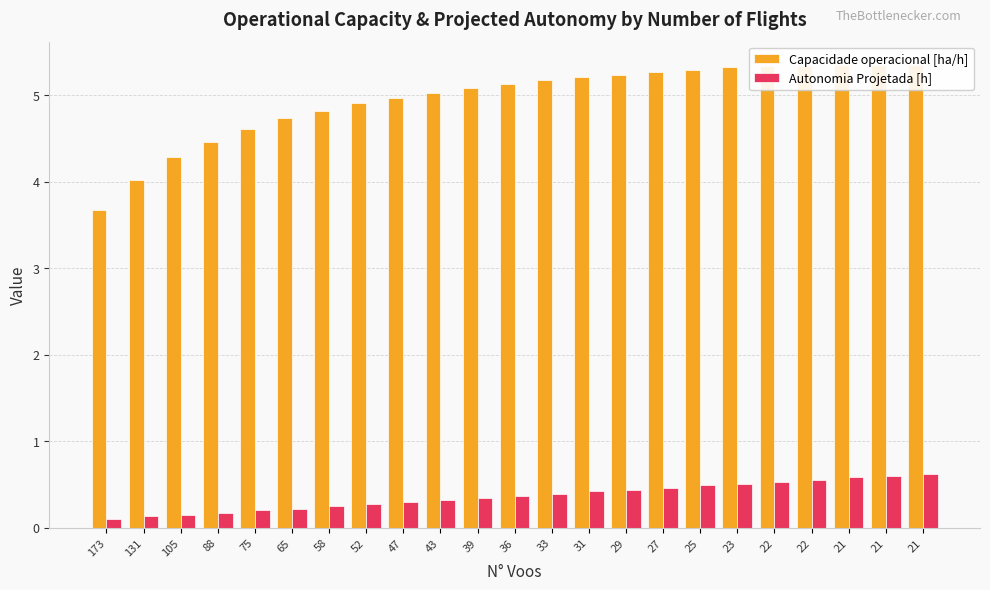

Reading left to right, what are all the values shown in this chart?

Capacidade operacional [ha/h]: 3.7	4.0	4.3	4.5	4.6	4.7	4.8	4.9	5.0	5.0	5.1	5.1	5.2	5.2	5.2	5.3	5.3	5.3	5.3	5.3	5.3	5.3	5.3
Autonomia Projetada [h]: 0.1	0.1	0.1	0.2	0.2	0.2	0.2	0.3	0.3	0.3	0.3	0.4	0.4	0.4	0.4	0.5	0.5	0.5	0.5	0.6	0.6	0.6	0.6